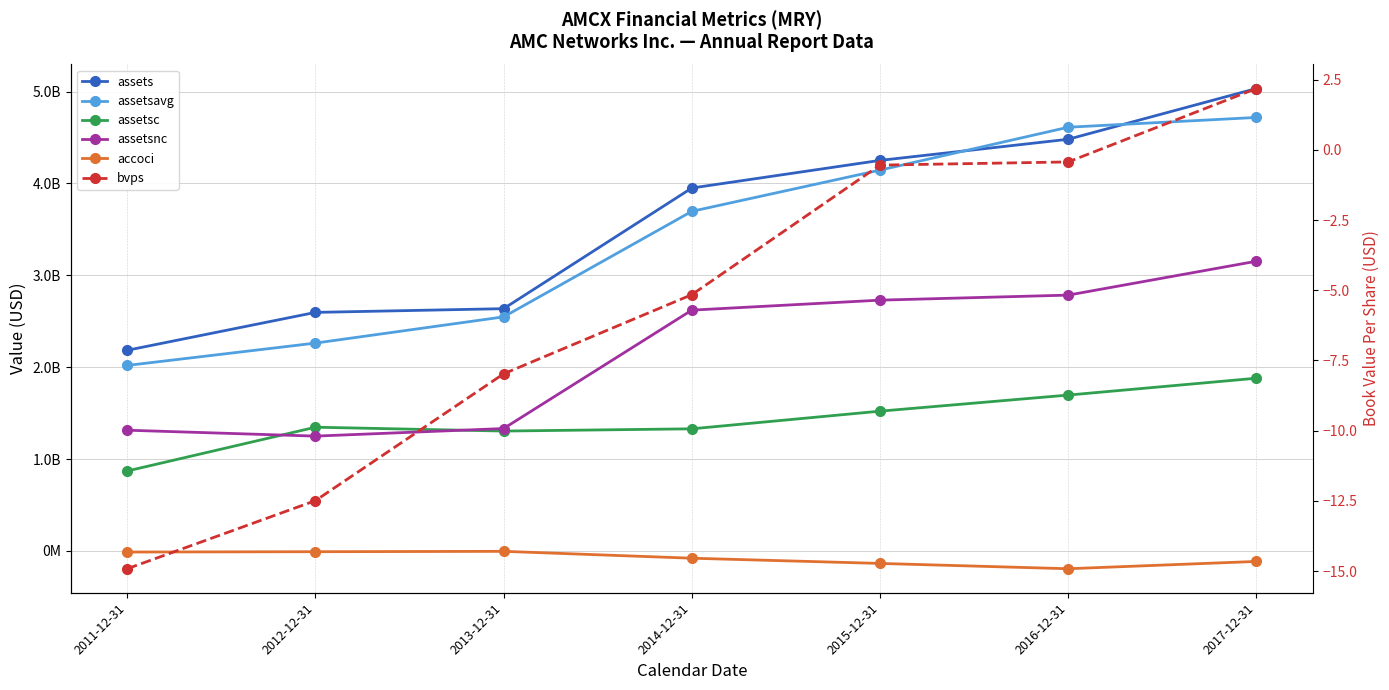

How many interior local valleys does the accoci series have?

1